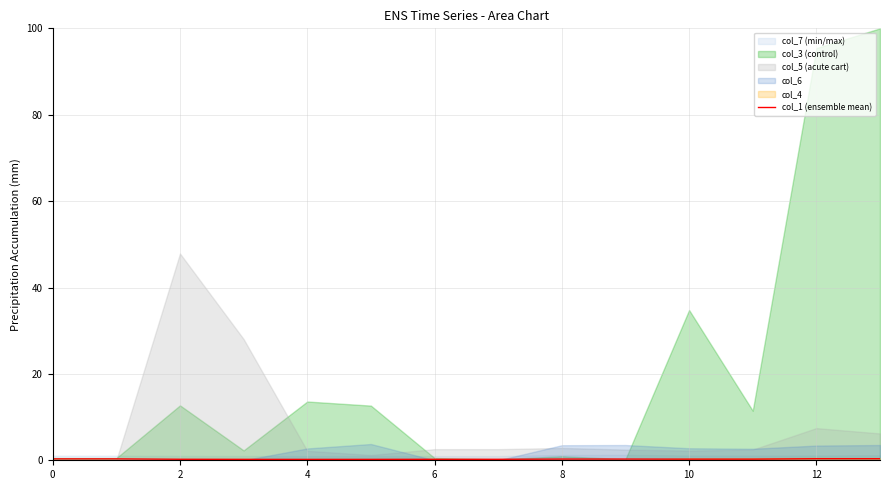

Count the values in the range 0 to 1.

14